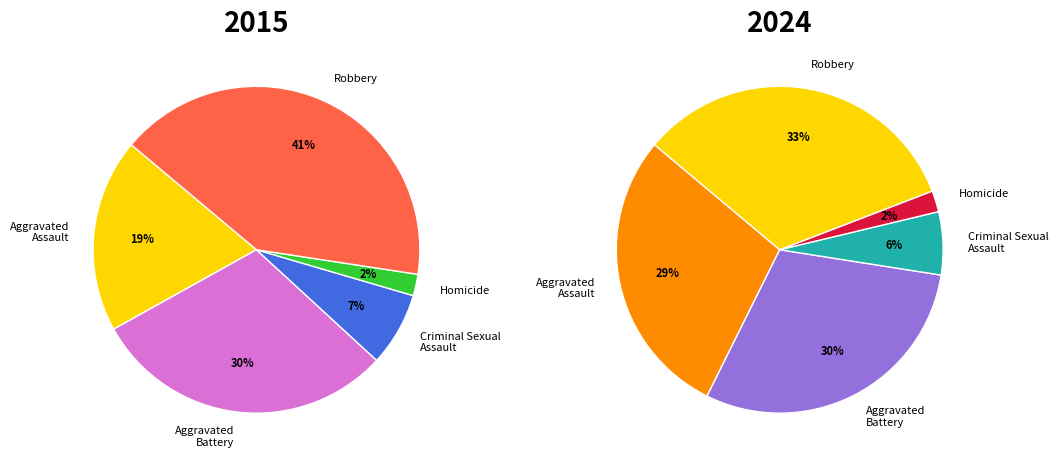

What percentage is the Robbery slice, to the nearest percent?

41%